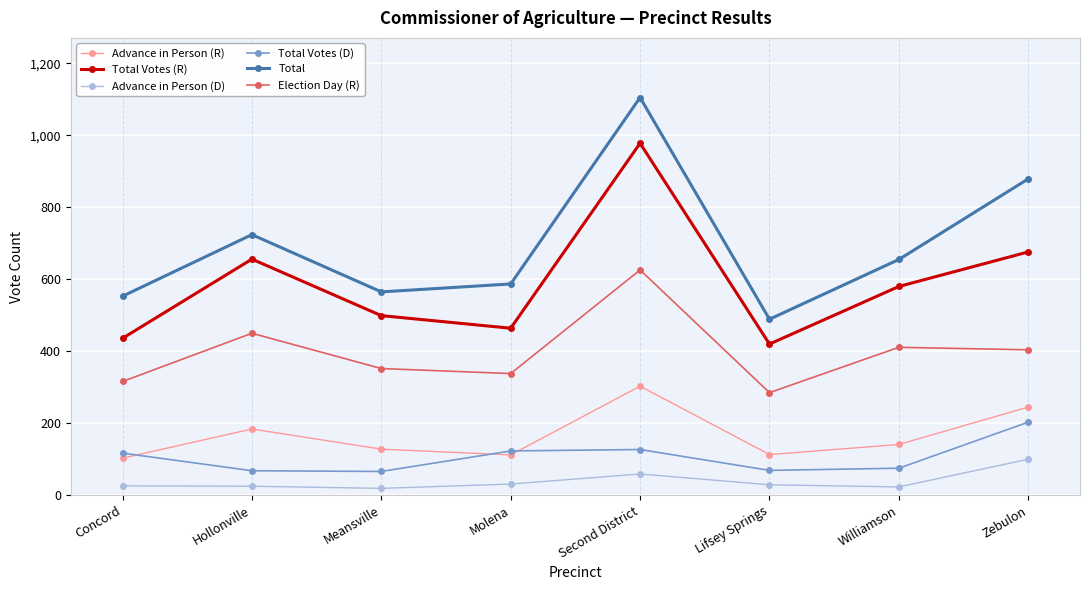

True or false: Advance in Person (R) has more than 0 interior local peaks.

True